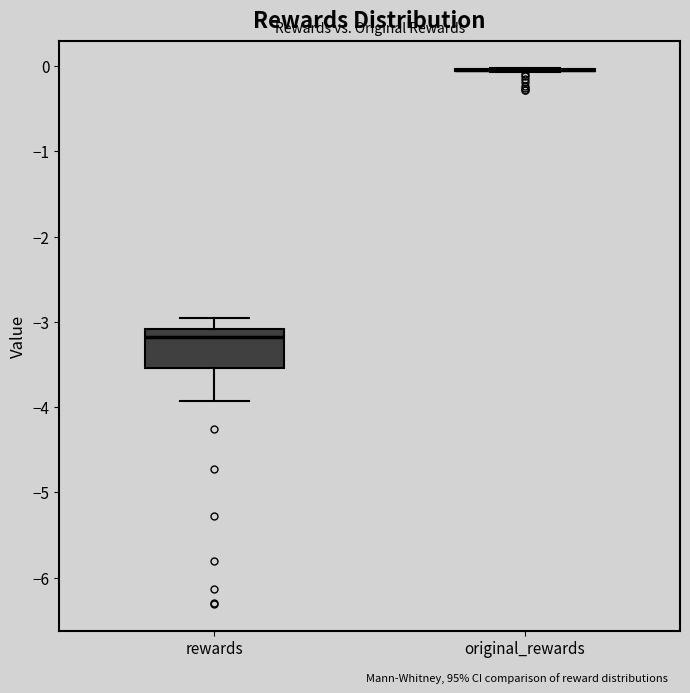

Reading left to right, read every box against the y-axis: the position of its median line, the range the box covers, and the ends of its whiskers. The values are not printed on the chart, so give them approximately, as read against the axis.

rewards: median -3.2, box -3.5 to -3.1, whiskers -3.9 to -3.0
original_rewards: box collapsed to a line at 0.0, whiskers -0.1 to 0.0